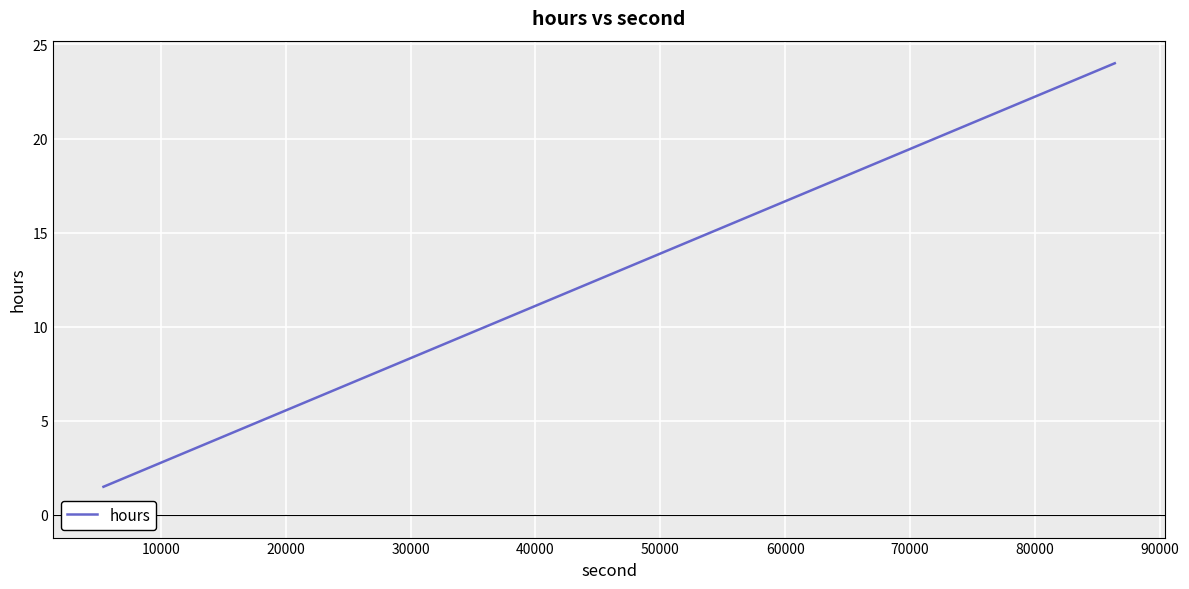

What is the average value?

12.5